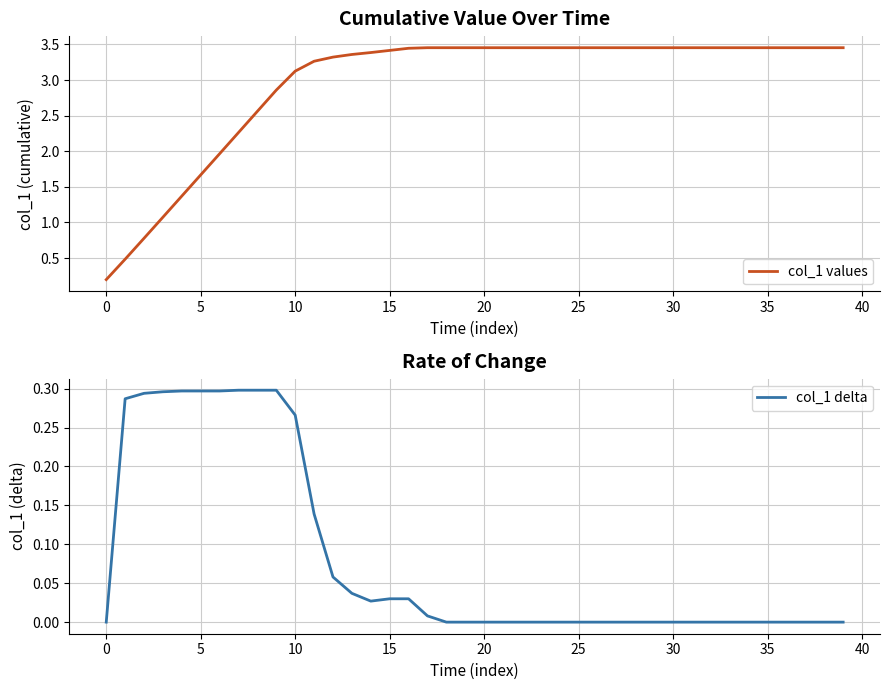

What is the difference between the maximum and second lowest values in the col_1 values series?

3.0